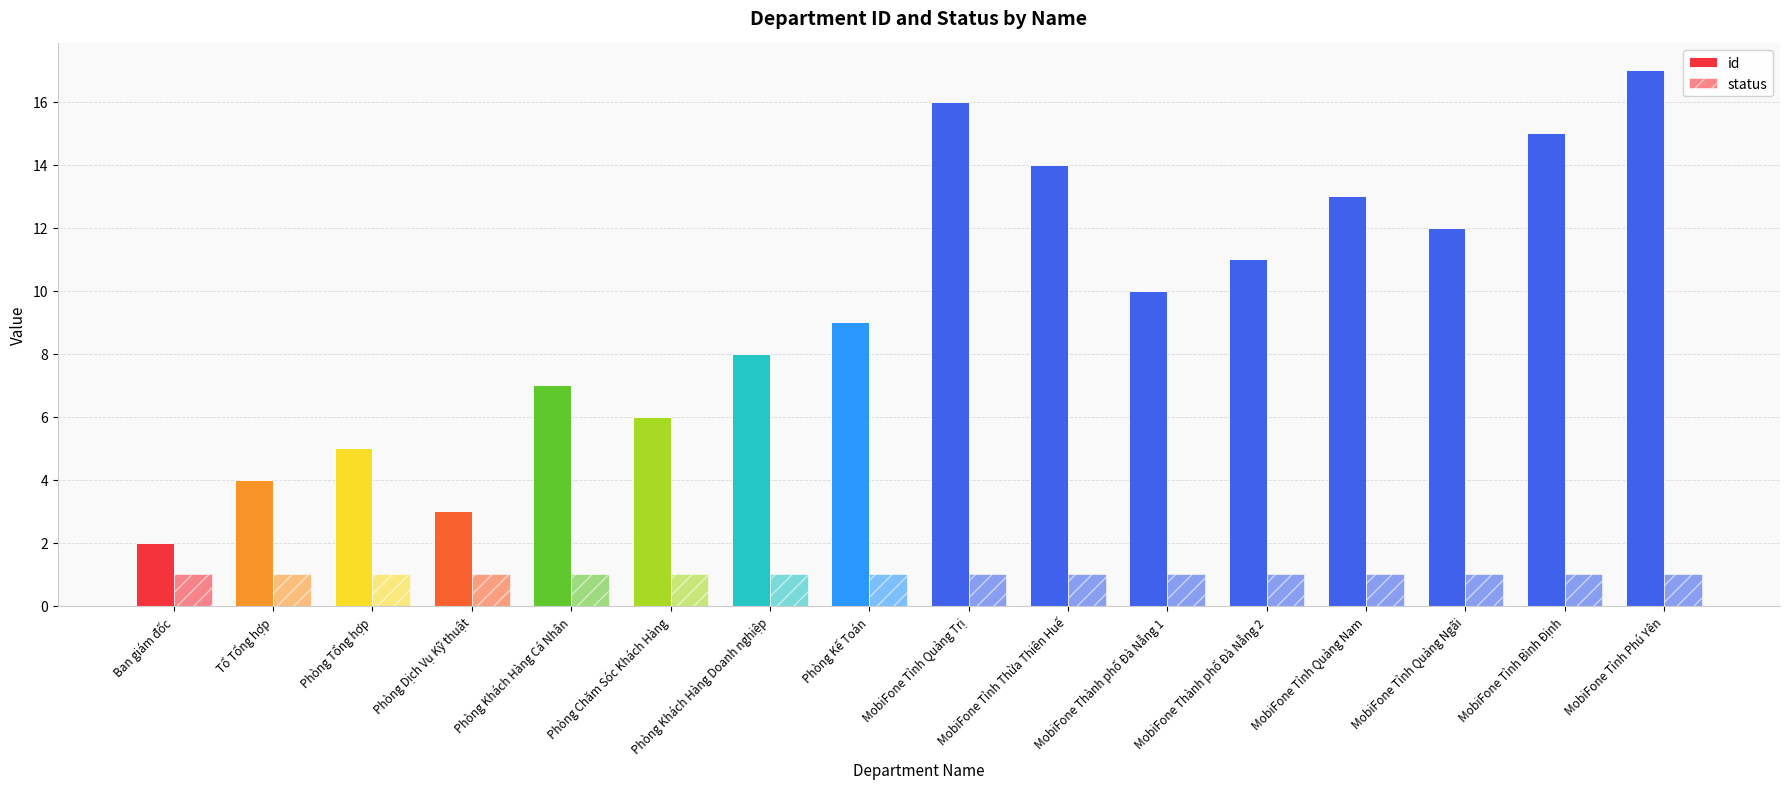

Count the number of data series in this chart.

2